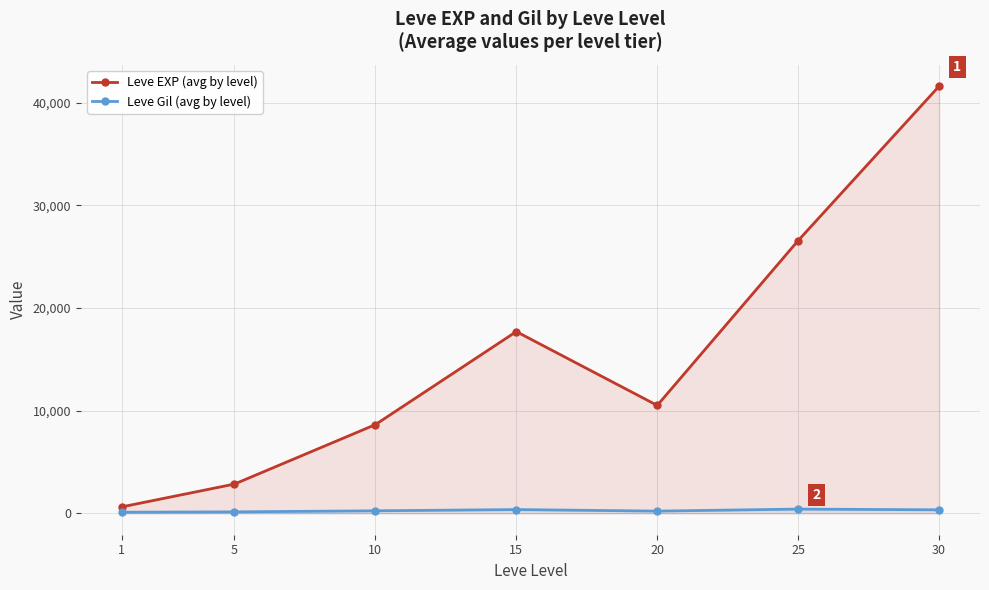

List the labels in order of Leve Gil (avg by level) value, largest first.

25, 15, 30, 10, 20, 5, 1